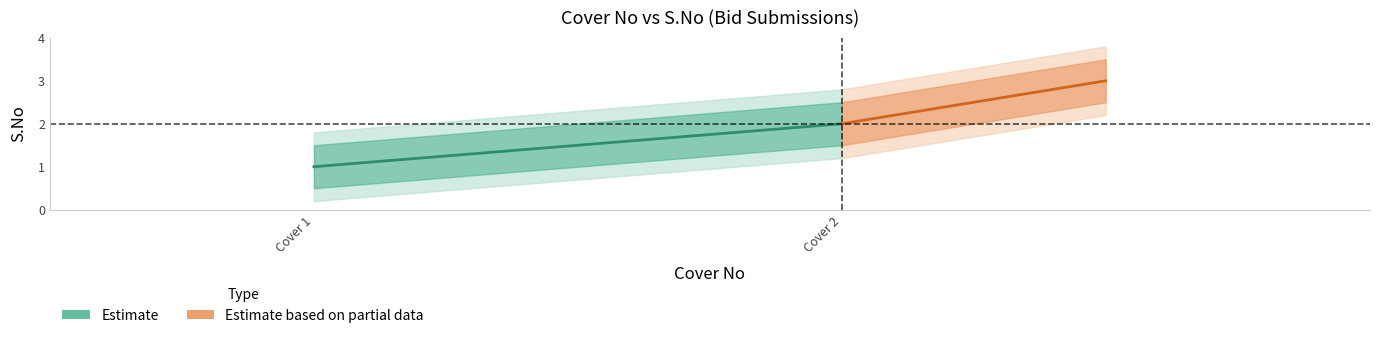

List the series in order of their overall mean, lowest first.

Estimate, Estimate based on partial data